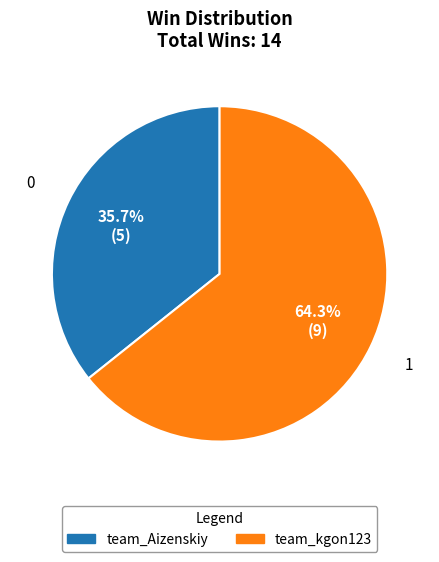

How many segments does this pie chart have?

2